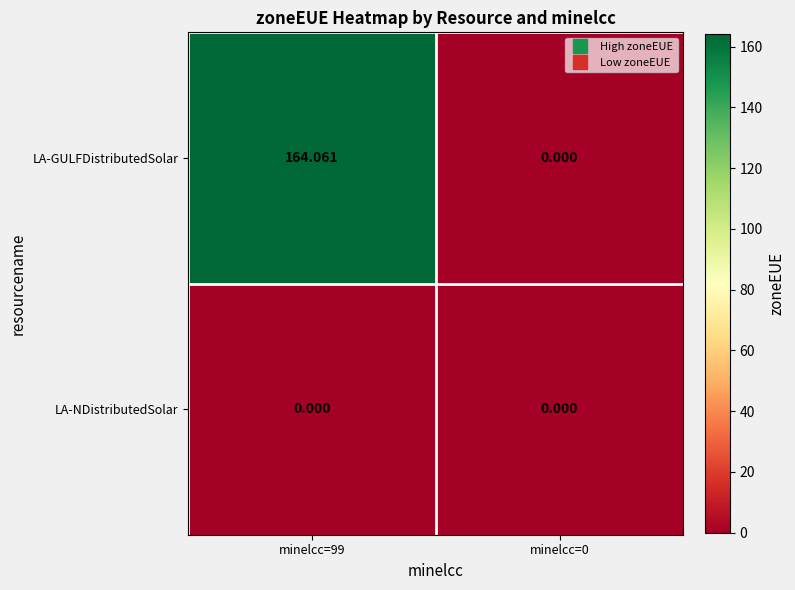

Which series has the largest range (max minus min)?

LA-GULFDistributedSolar